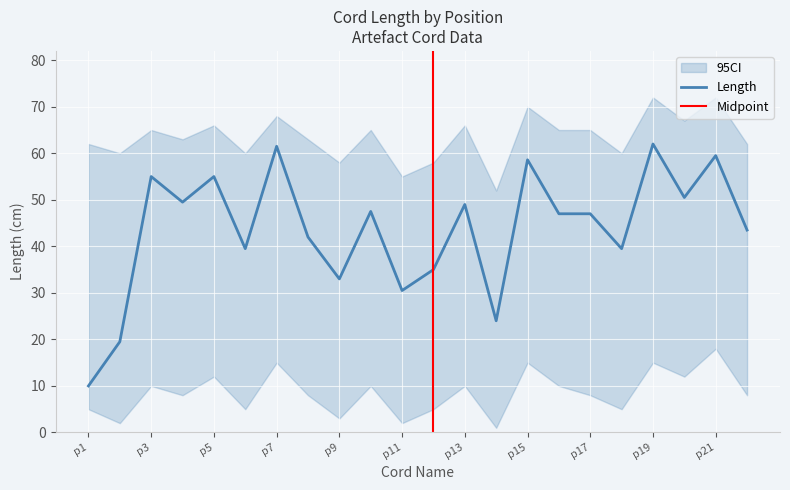

Does the chart display data point markers on the line(s)?

No